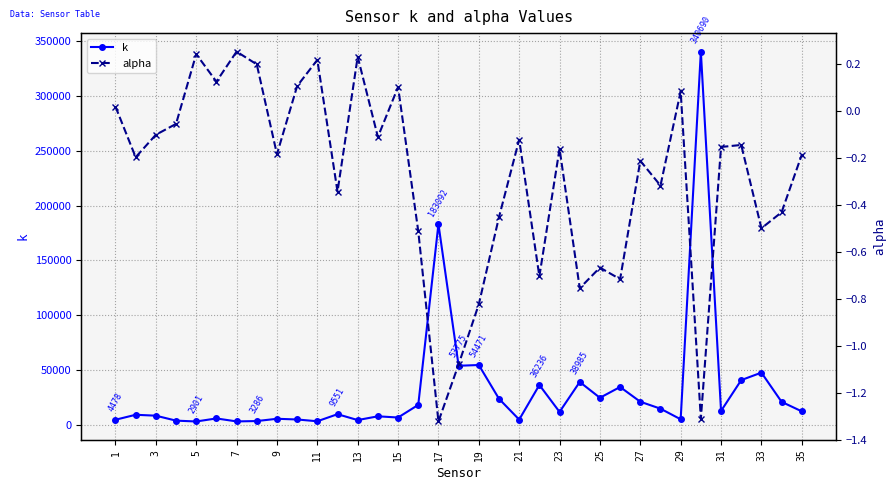

Read the k value at 3.

8195.2